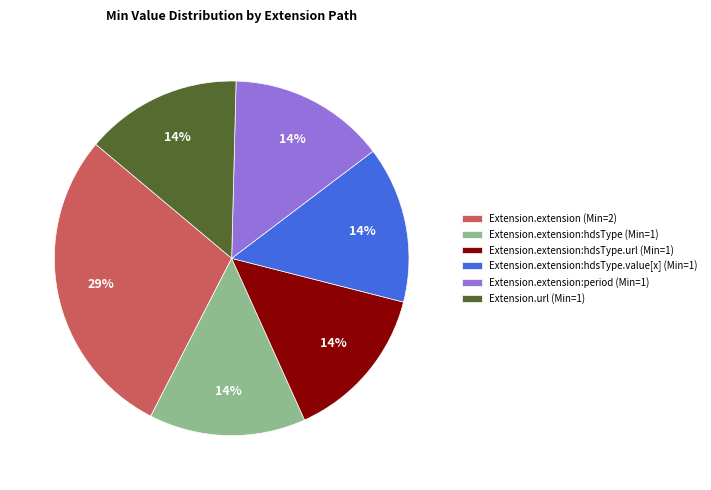

Does Extension.extension:hdsType.url (Min=1) account for over 50% of the chart?

No